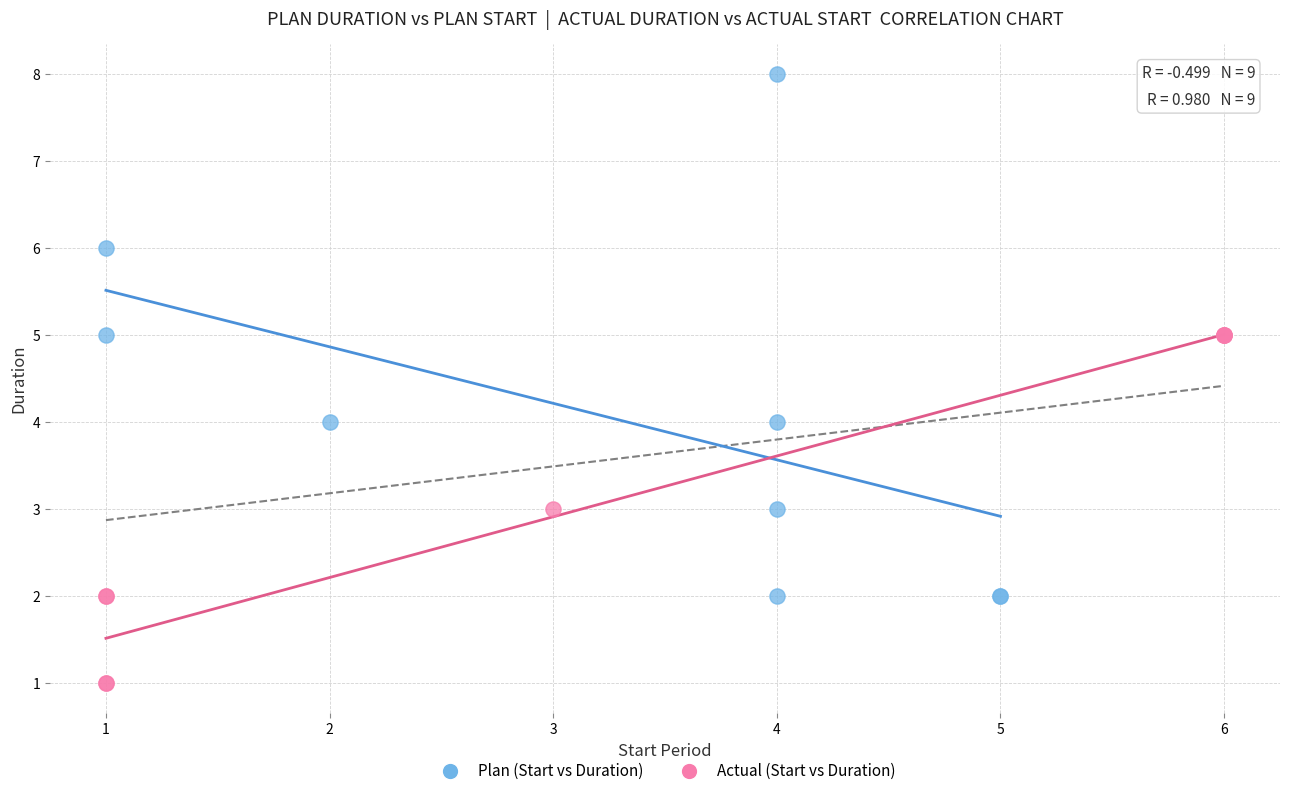

Which series contains the highest Y value?

Plan (Start vs Duration)